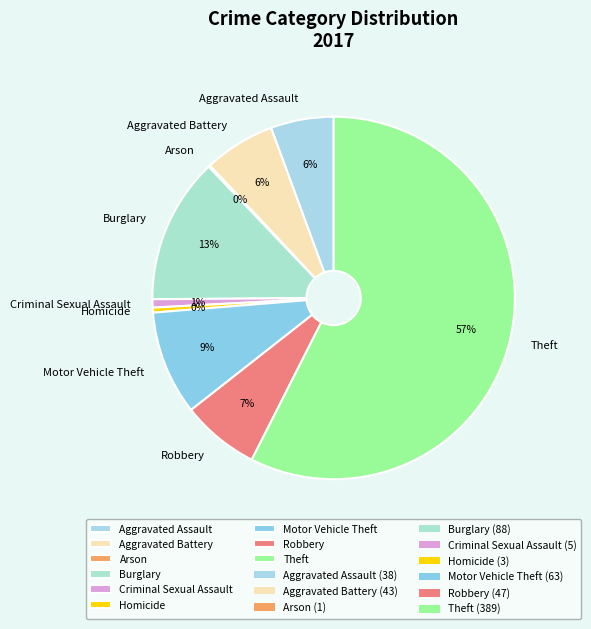

To the nearest percent, what is the difference between the Theft and Burglary slice percentages?

44%